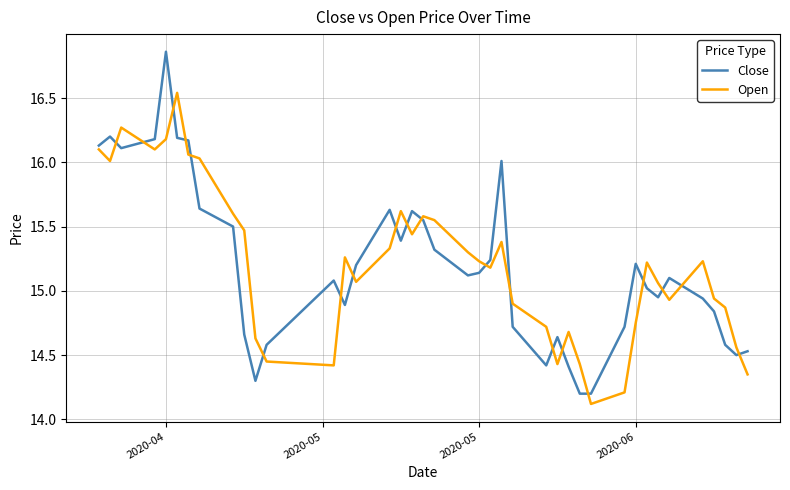

Which series has the largest range (max minus min)?

Close